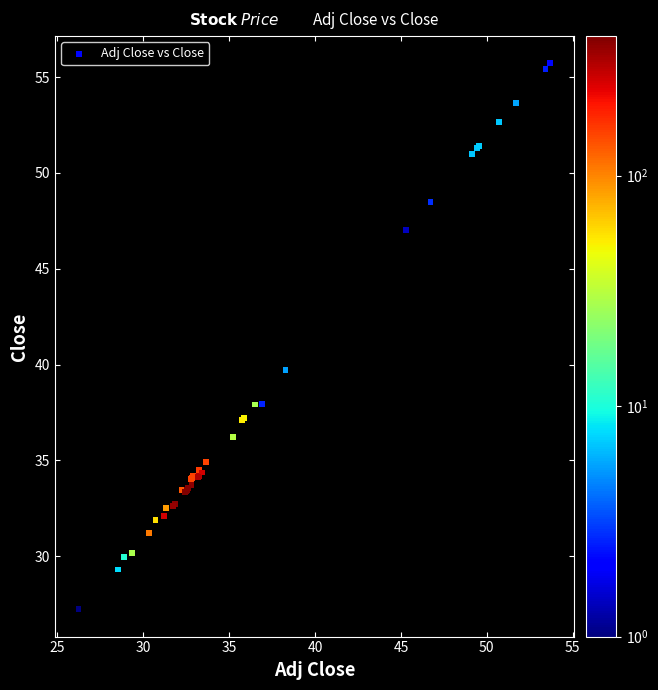

What Y value in the scatter plot is closest to 41?

39.7